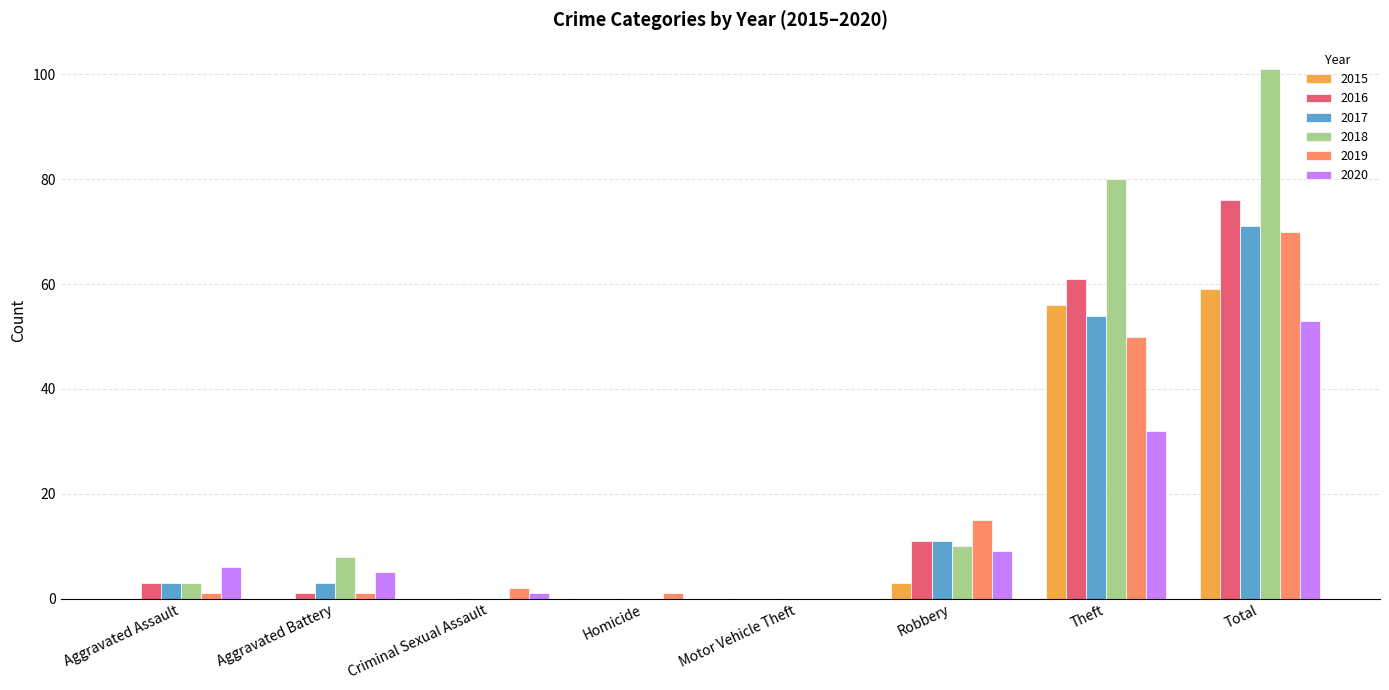

What are all the series names shown in the legend?

2015, 2016, 2017, 2018, 2019, 2020